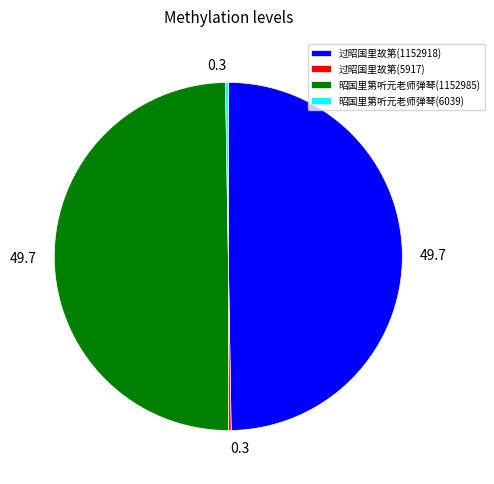

Does any single category account for the majority?

No